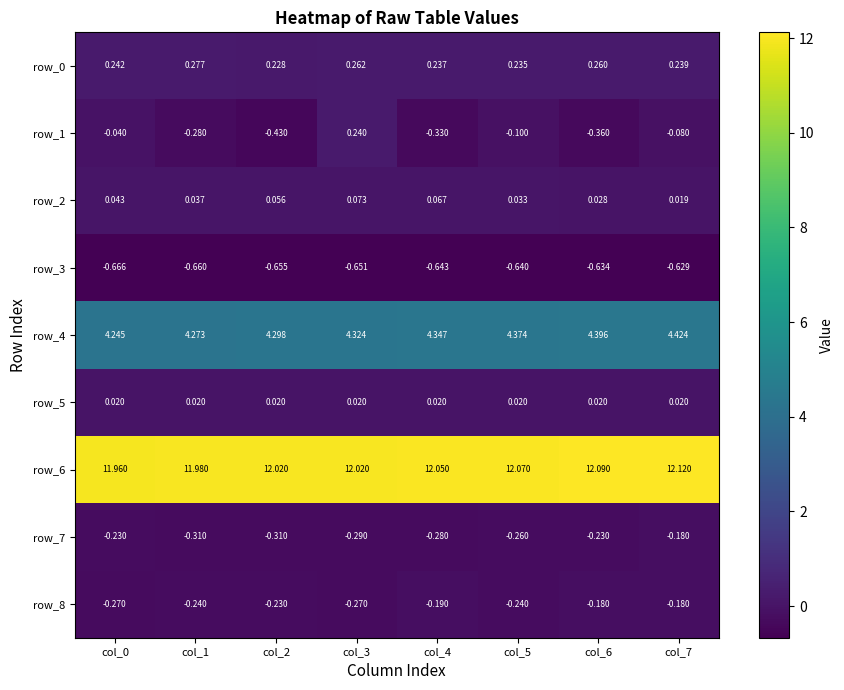

Is the value of row_4 at col_3 greater than the value of row_7 at col_1?

Yes